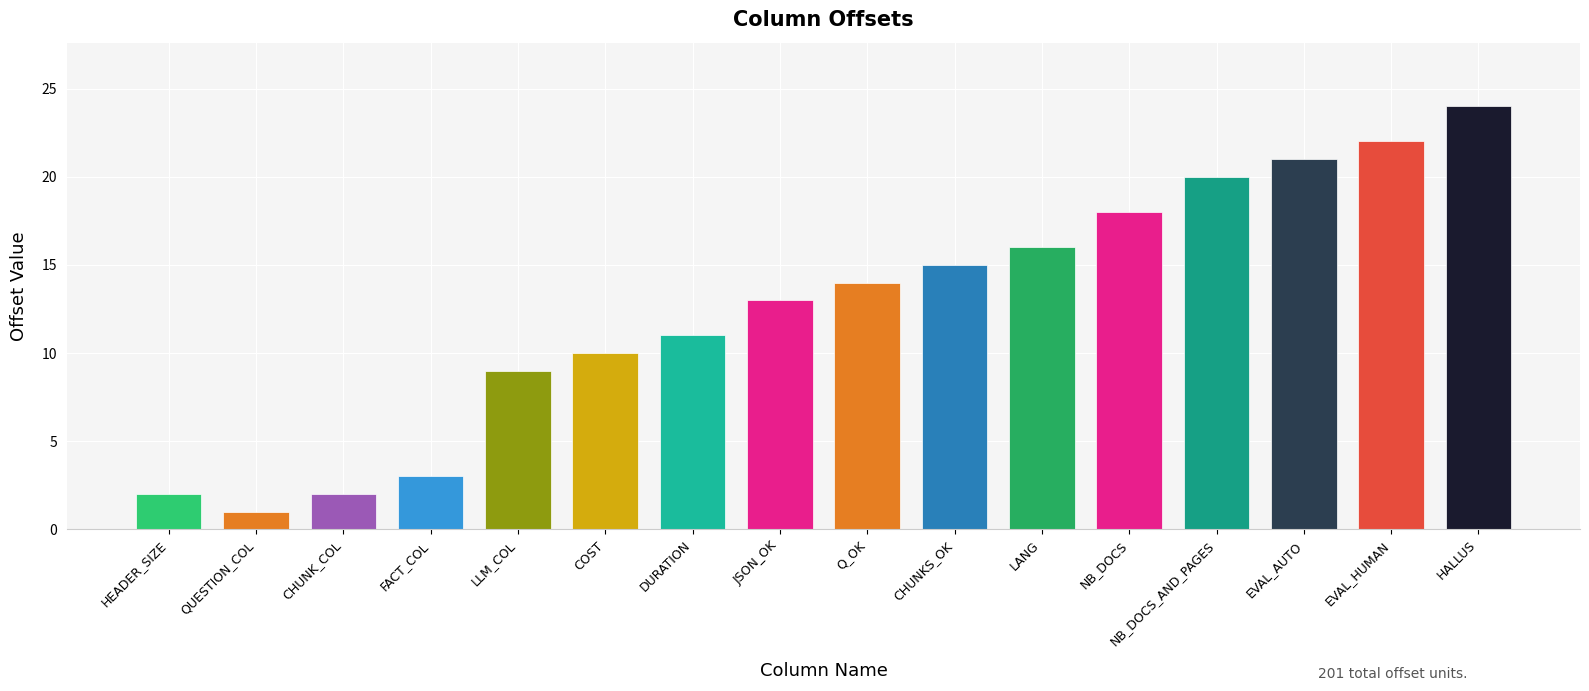

What is the label of the 3rd bar from the right?

EVAL_AUTO